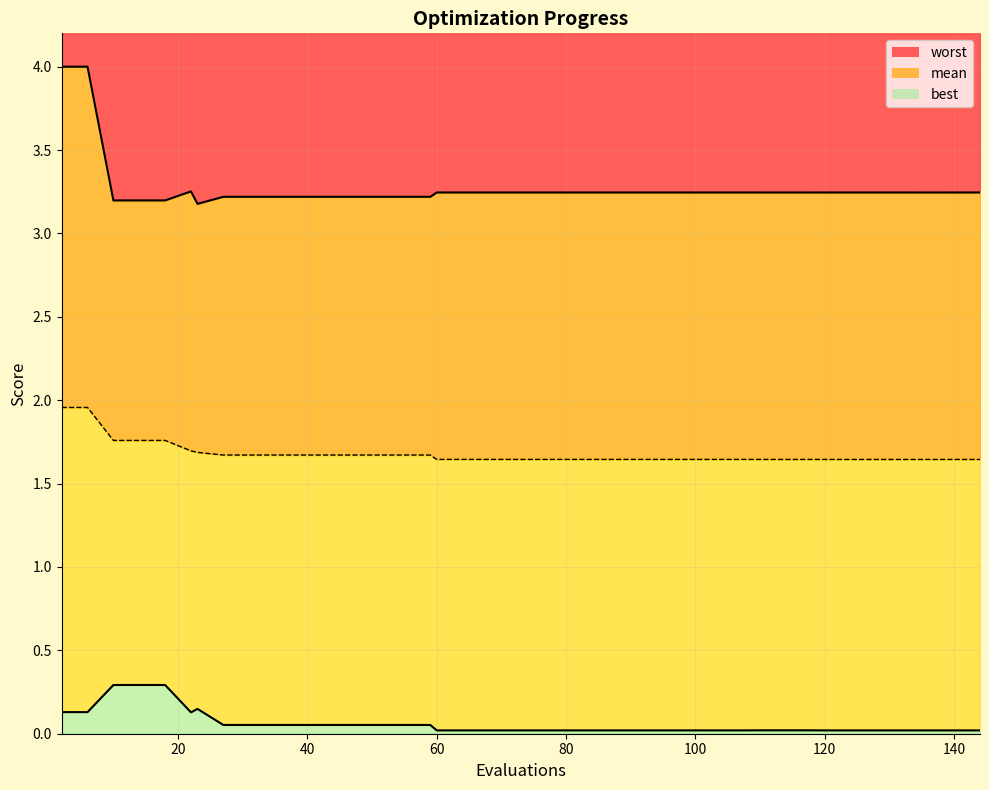

Rank the series at 18 from lowest to highest value.

best, mean, worst